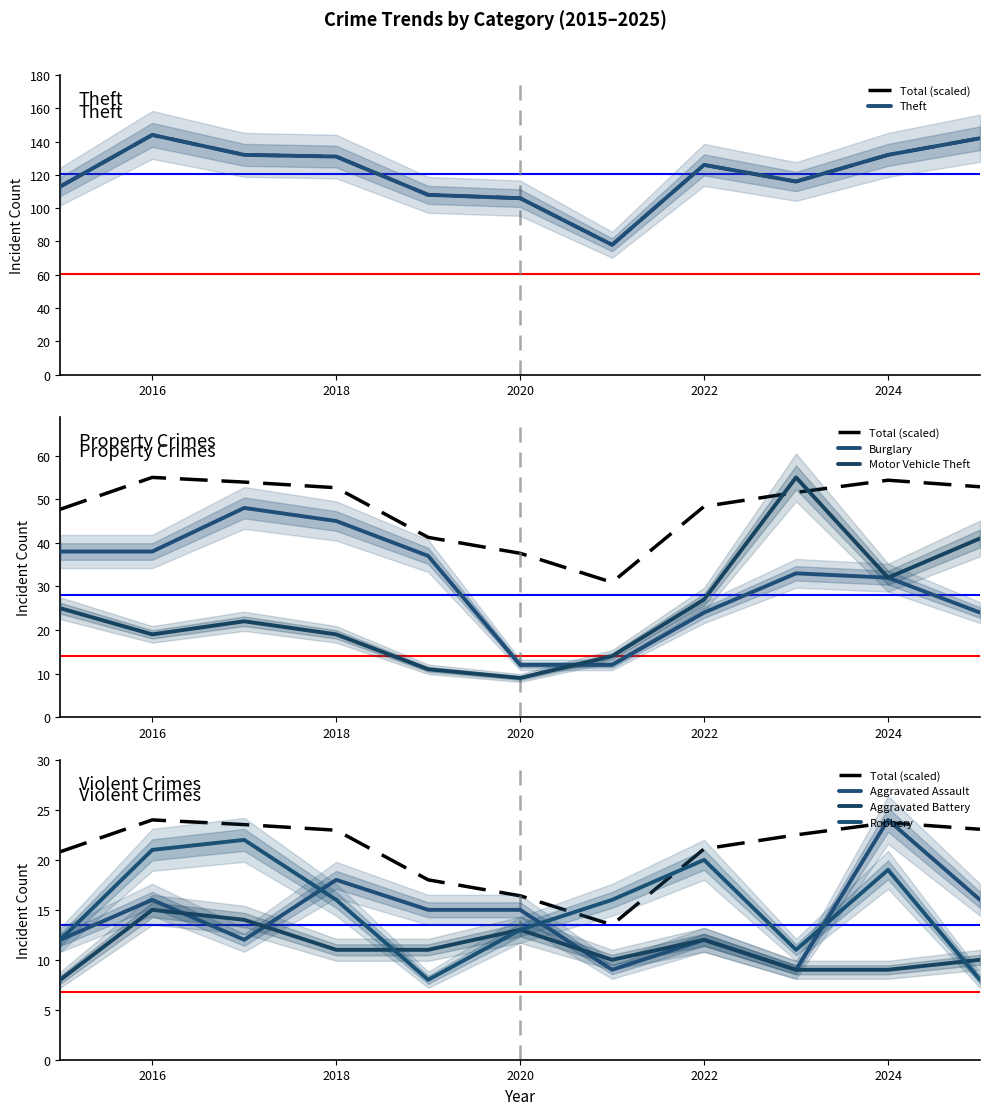

Rank the categories by Burglary value from highest to lowest.

2017, 2018, 2015, 2016, 2019, 2023, 2024, 2022, 2025, 2020, 2021